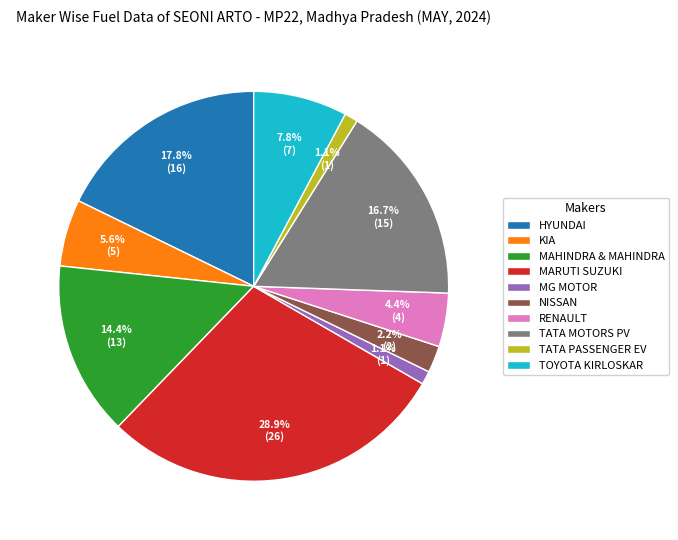

Which category has the biggest portion of the pie?

MARUTI SUZUKI